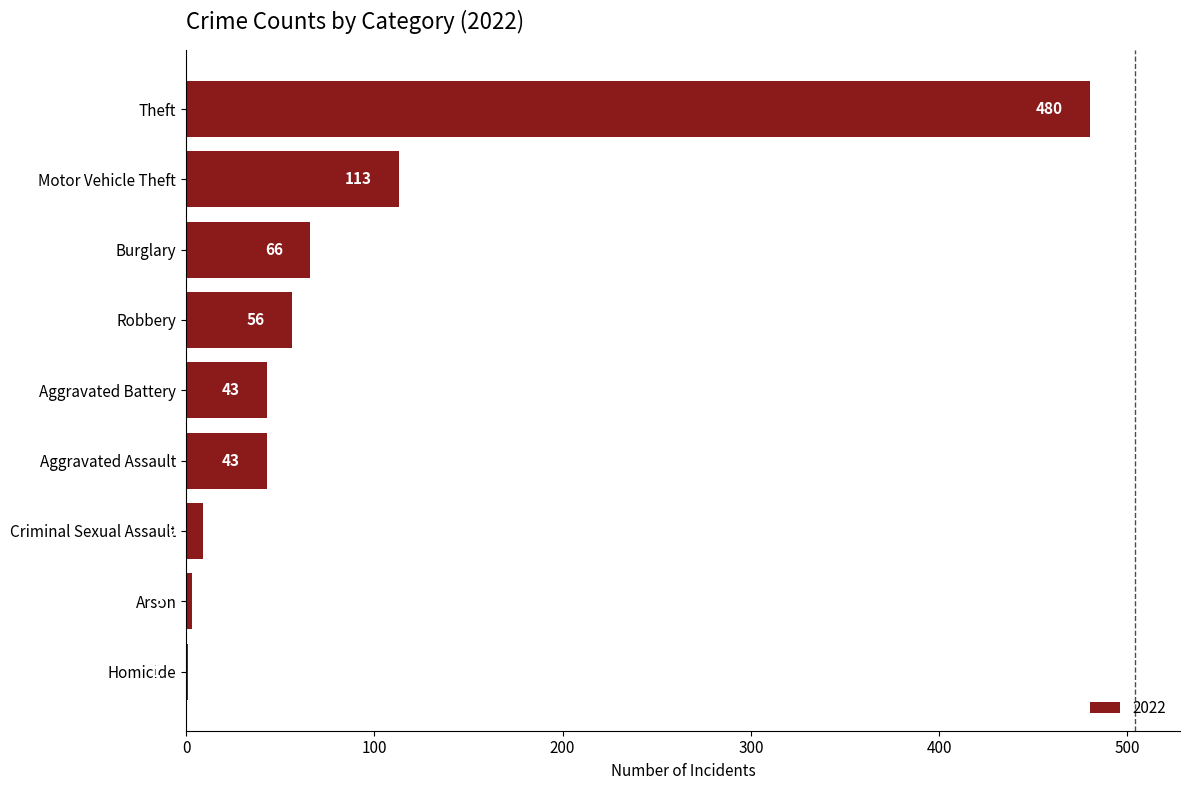

What is the sum of all values?

814